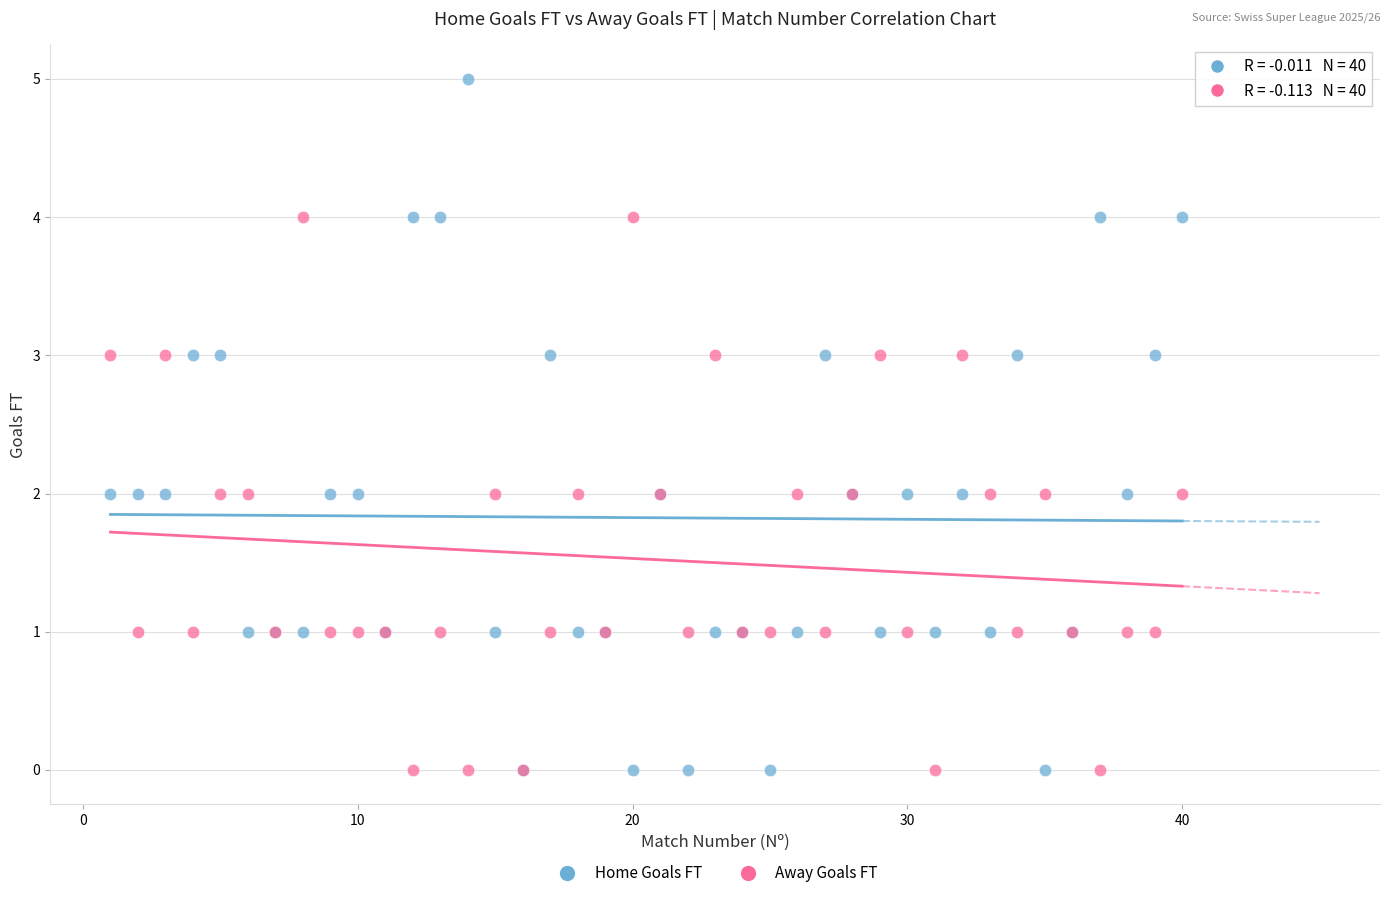

Which series has the largest Y range (max minus min)?

Home Goals FT